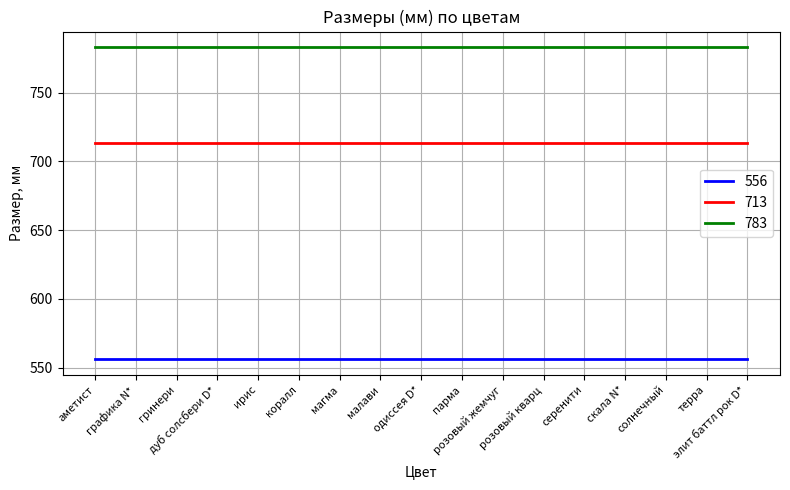

True or false: 783 has a value of 783 at коралл.

True